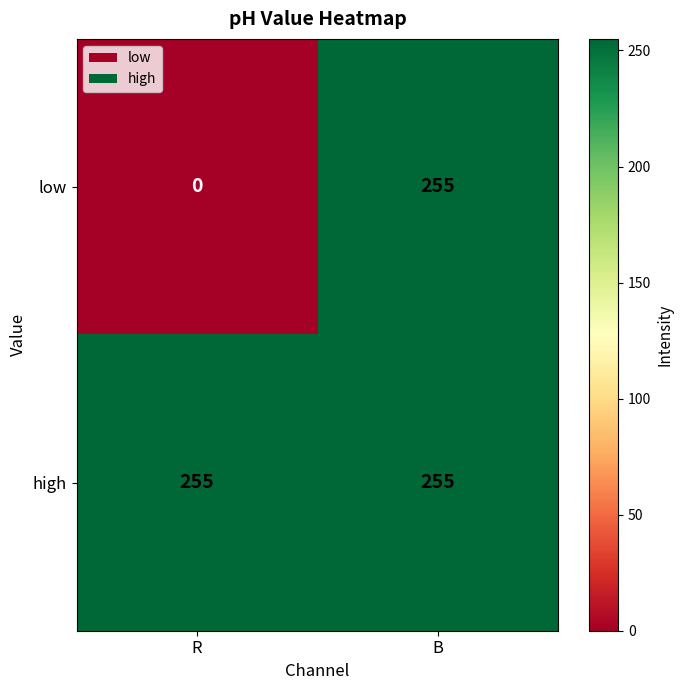

The high series shows 413 at R. True or false?

False